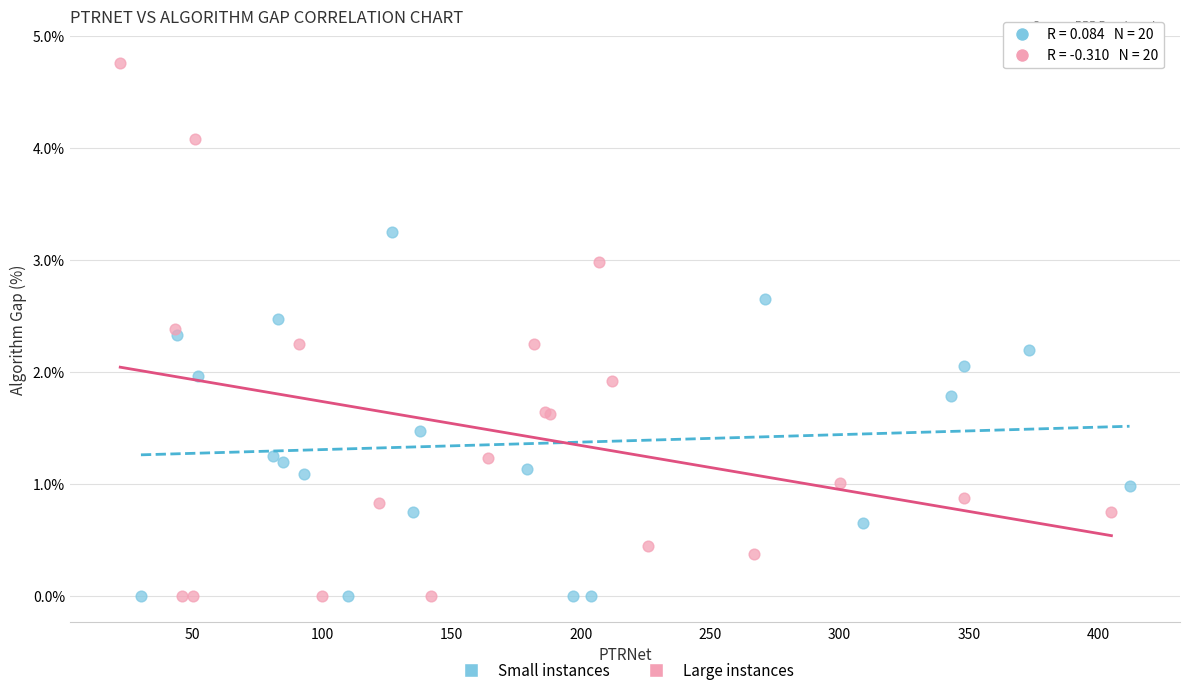

Which series contains the highest Y value?

Large instances